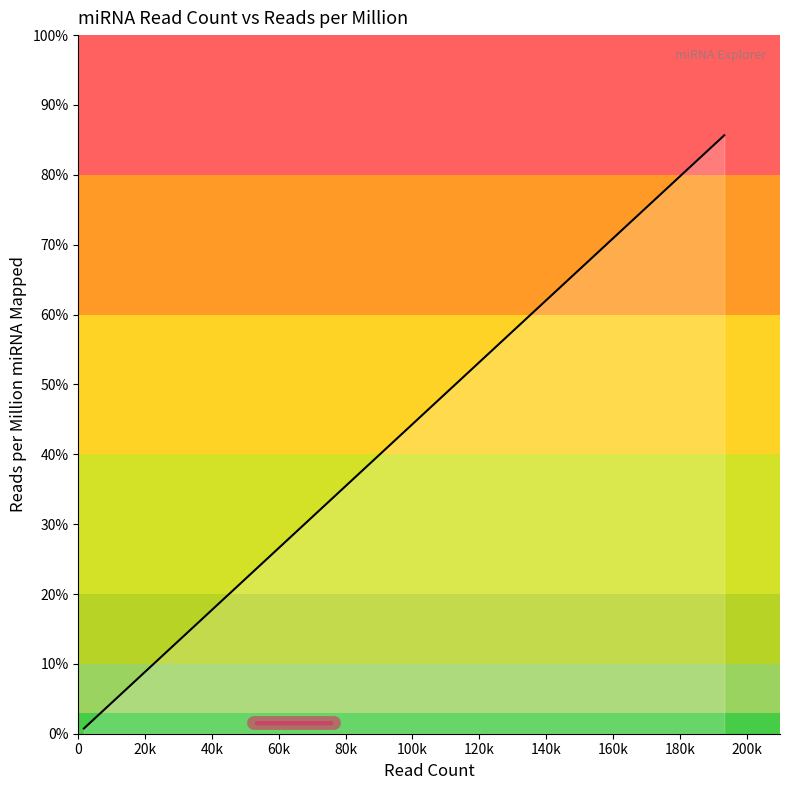

Does the chart have visible grid lines?

No